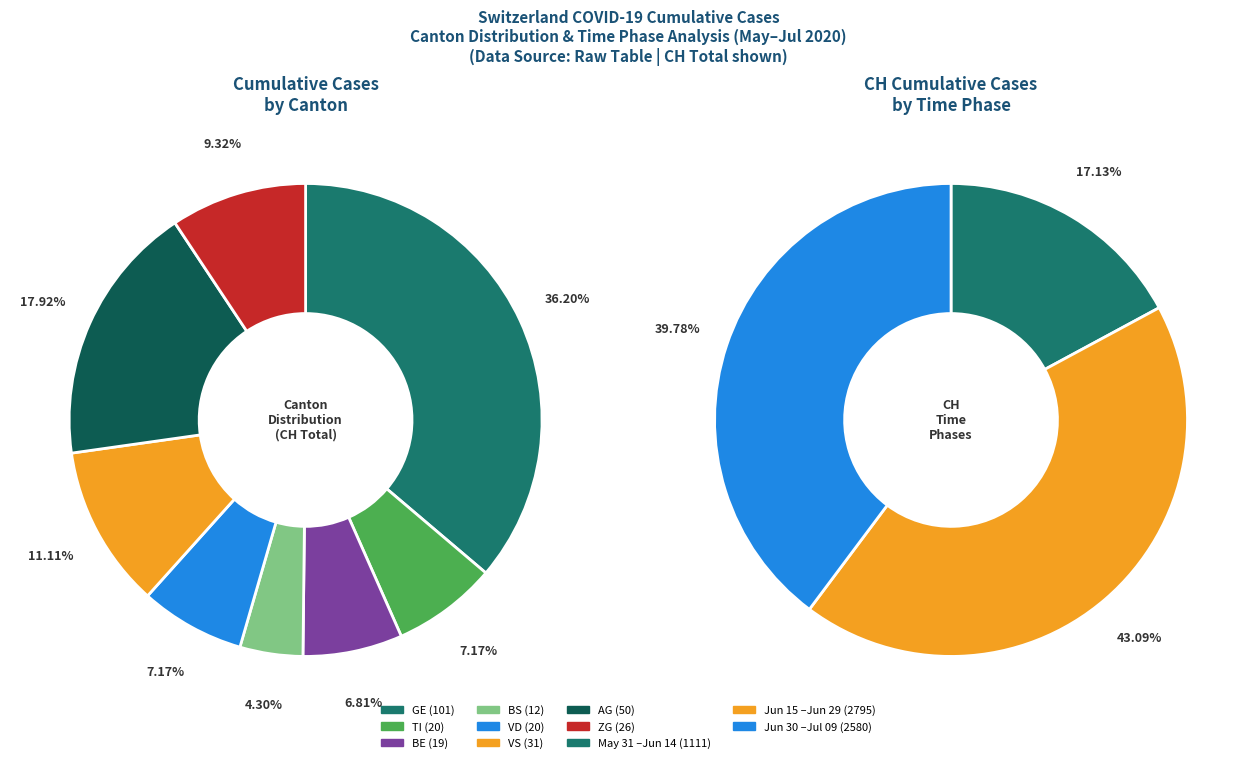

Combined, do 2020-06-07 and 2020-07-02 account for over 50%?

No